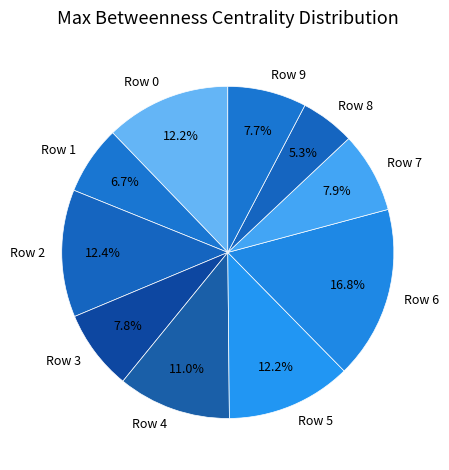

Which category has the smallest portion of the pie?

Row 8